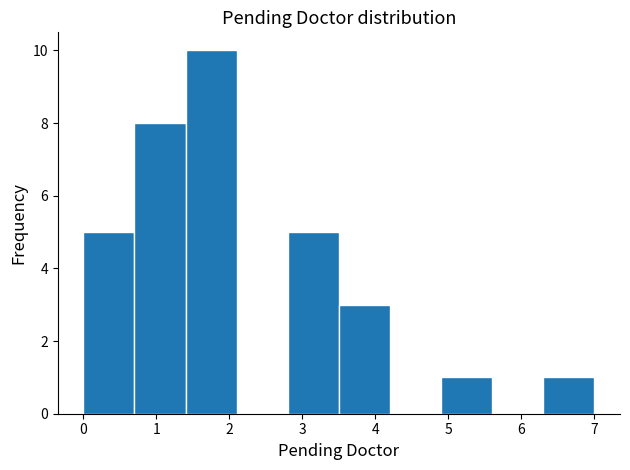

Reading left to right, list every bar in this chart as the range it spans on the x-axis followed by its height. The values are not printed on the chart, so give them approximately, as read against the axis.

0.0 to 0.7: 5
0.7 to 1.4: 8
1.4 to 2.1: 10
2.1 to 2.8: 0
2.8 to 3.5: 5
3.5 to 4.2: 3
4.2 to 4.9: 0
4.9 to 5.6: 1
5.6 to 6.3: 0
6.3 to 7.0: 1